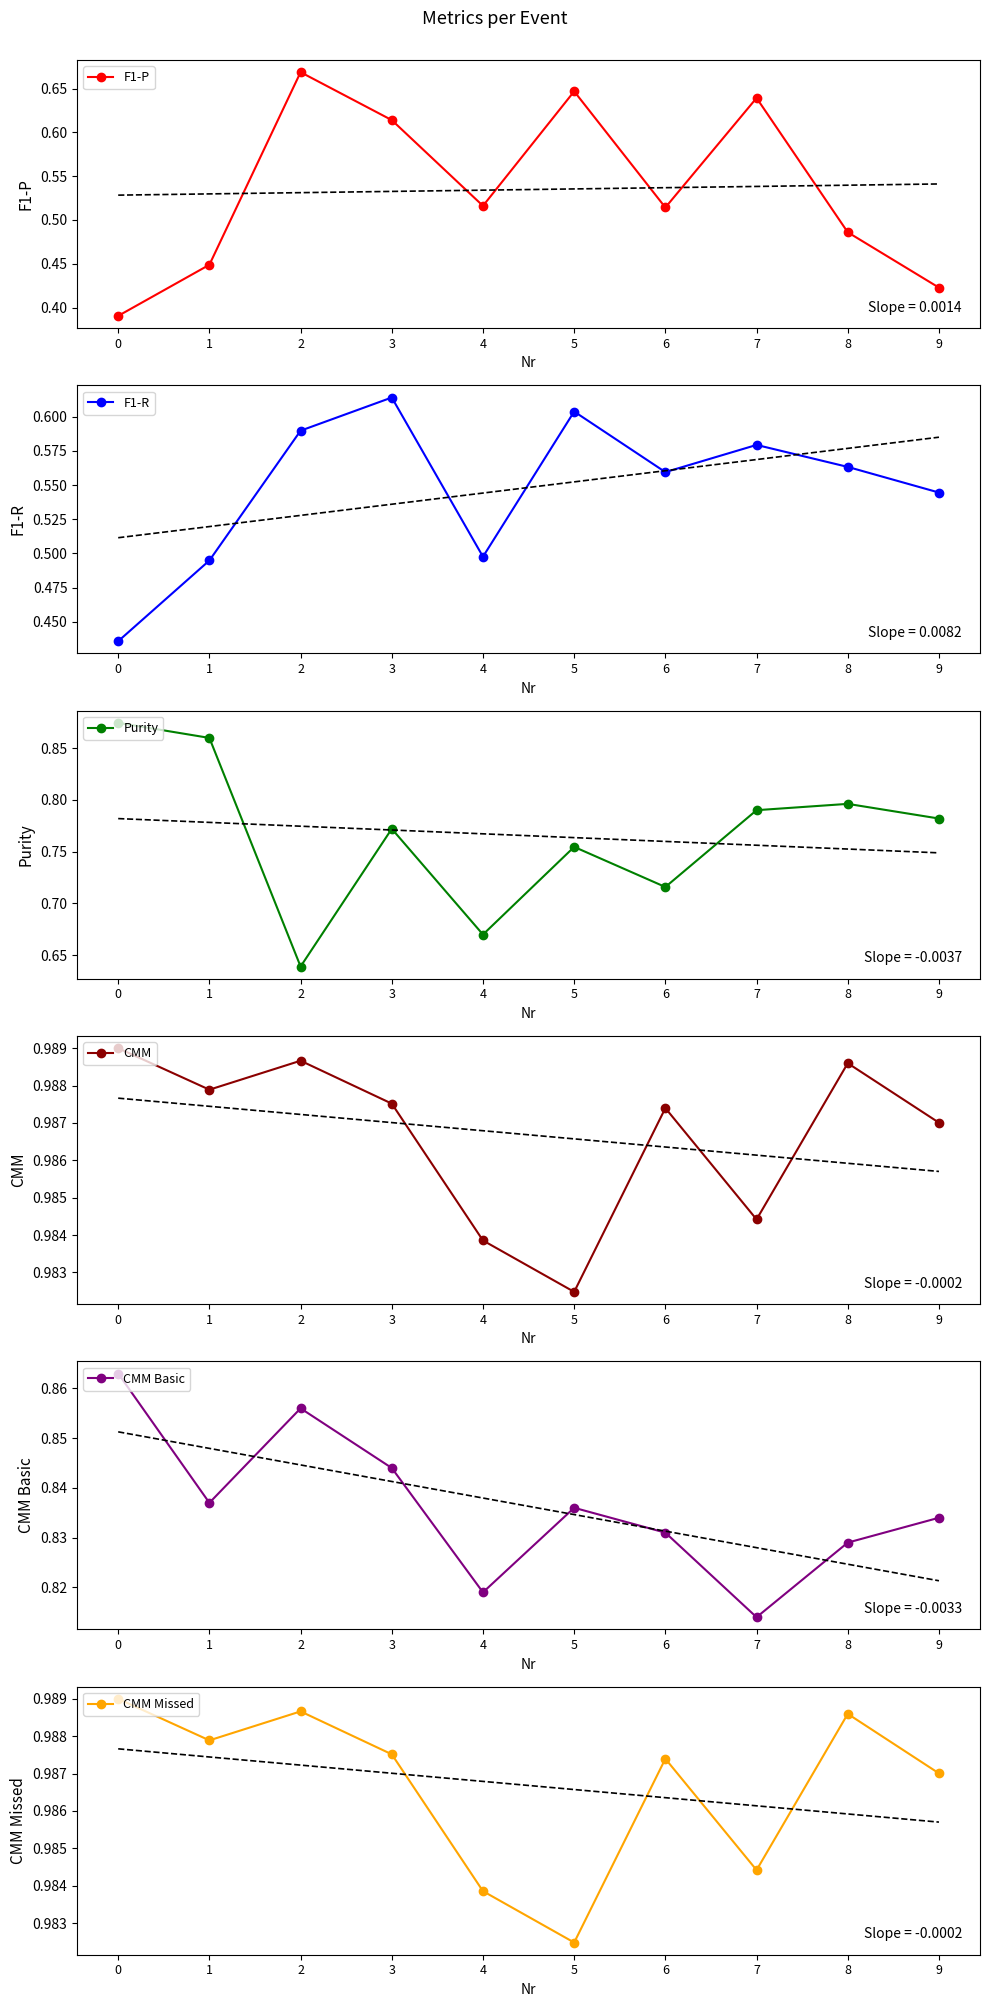

Is the value of CMM Basic at 0 greater than the value of CMM Missed at 5?

No